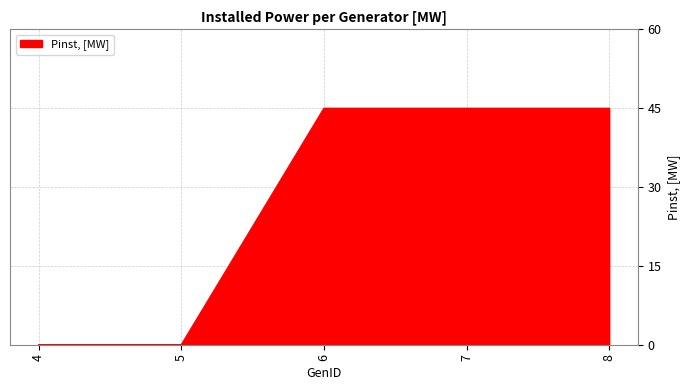

What is the sum of all values?

135